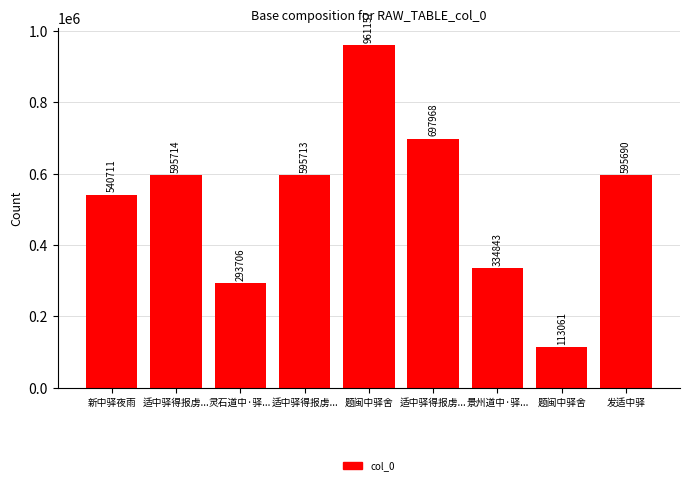

Is it true that the value at 题闽中驿舍 is 961157?

True